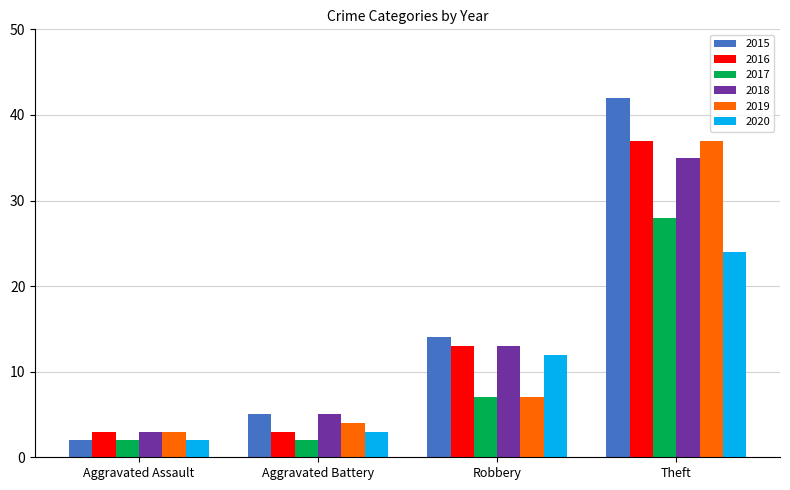

What is the minimum value for 2019?

3